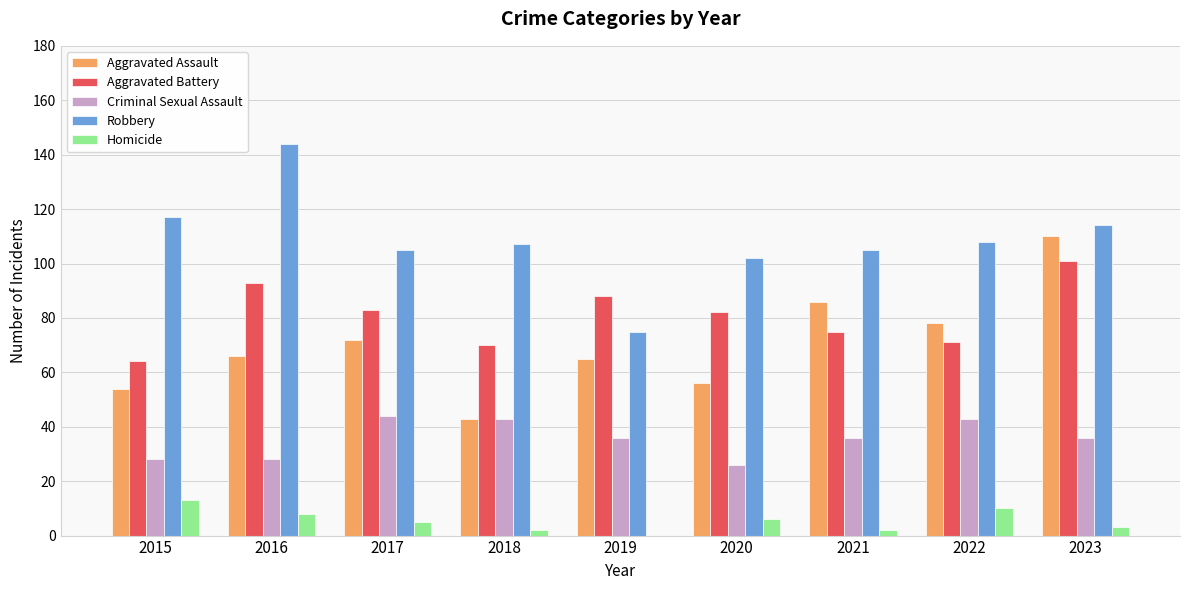

What is the sum of all Robbery values?

977